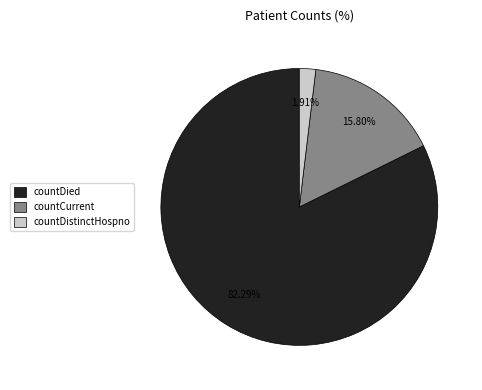

To the nearest percent, what is the combined percentage of countDistinctHospno and countDied?

84%